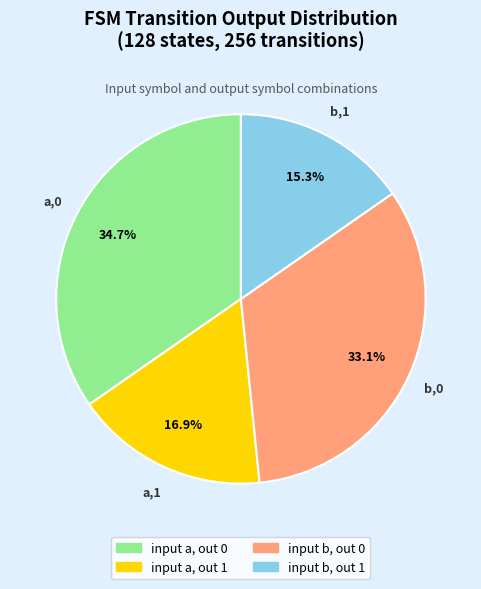

Is there any slice that represents more than half of the pie?

No